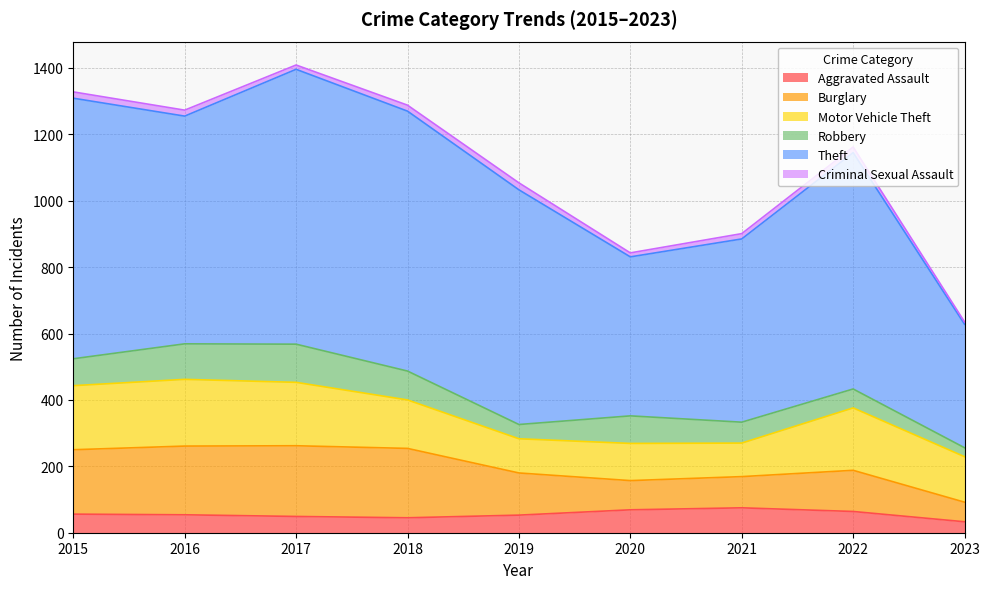

Reading left to right, extract all data points from this chart.

Aggravated Assault: 56	54	49	45	53	69	75	64	33
Burglary: 194	207	213	209	127	88	94	124	59
Motor Vehicle Theft: 193	201	191	146	103	112	101	188	137
Robbery: 81	107	115	87	43	83	63	57	27
Theft: 785	686	828	783	707	479	552	712	372
Criminal Sexual Assault: 19	18	13	18	21	12	16	17	7